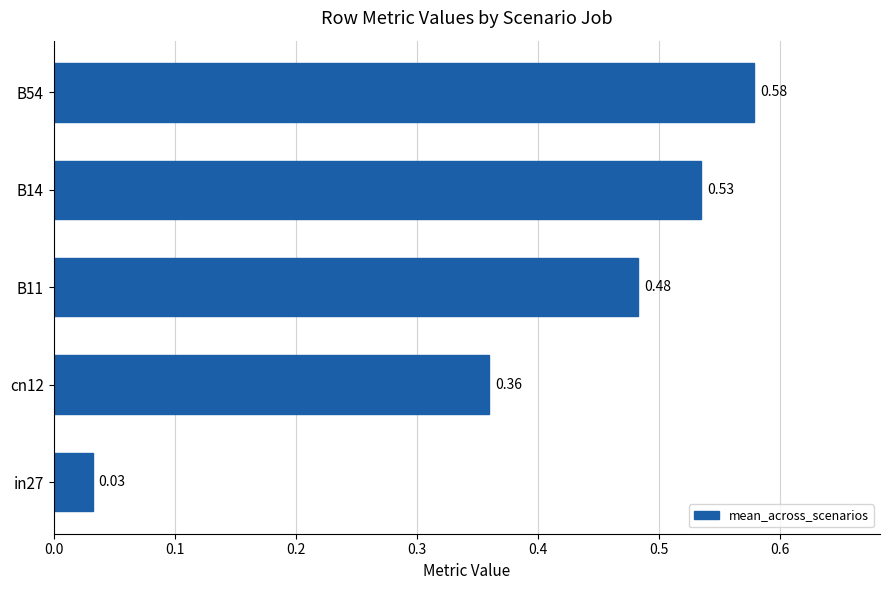

At which category does the chart reach its peak across all series?

B54